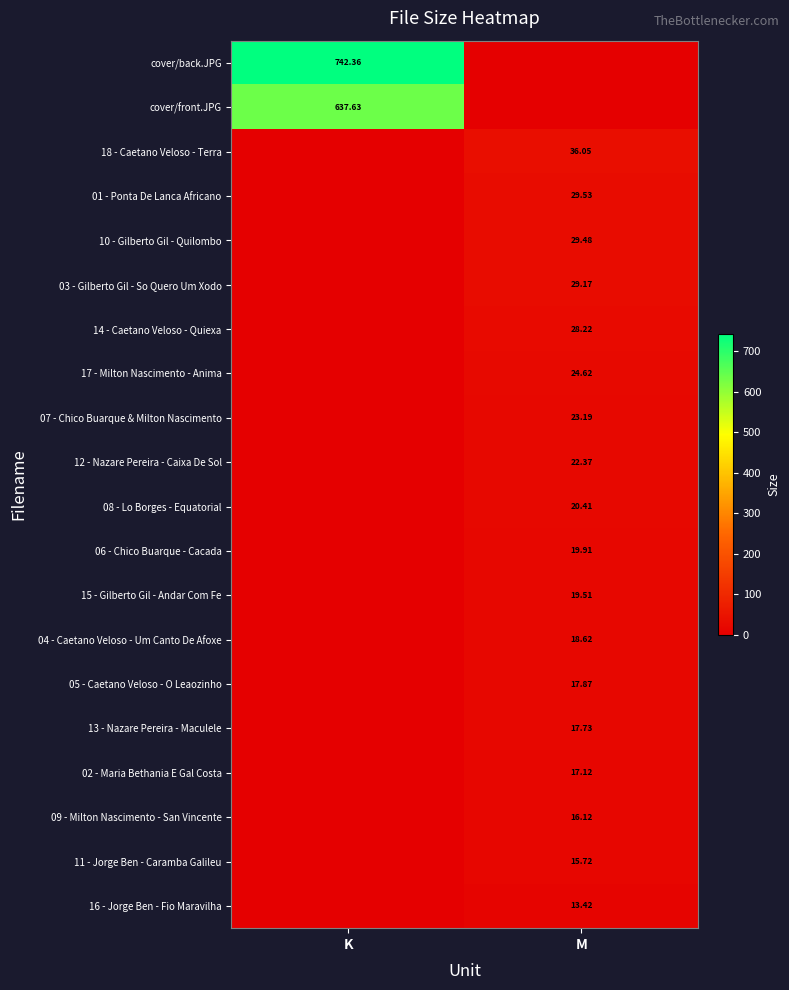

Which series has the largest range (max minus min)?

cover/back.JPG